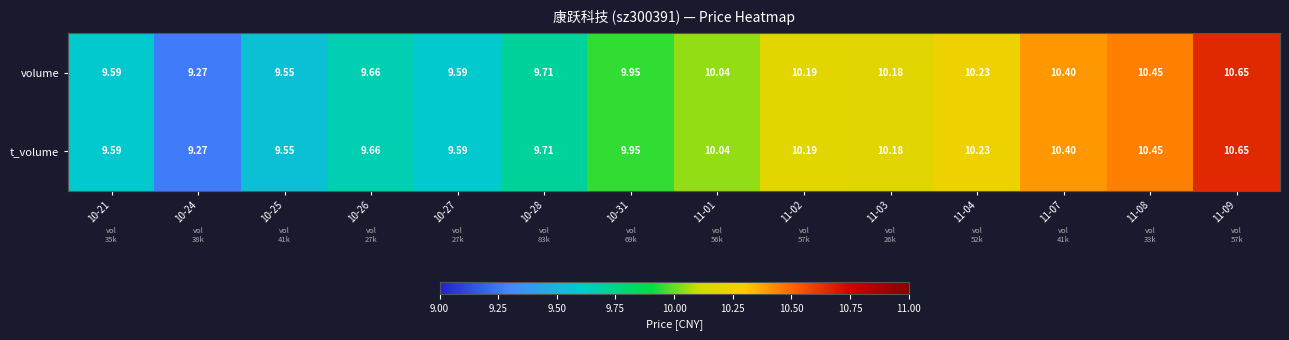

Is the value of volume at 10-24 greater than the value of t_volume at 11-09?

No